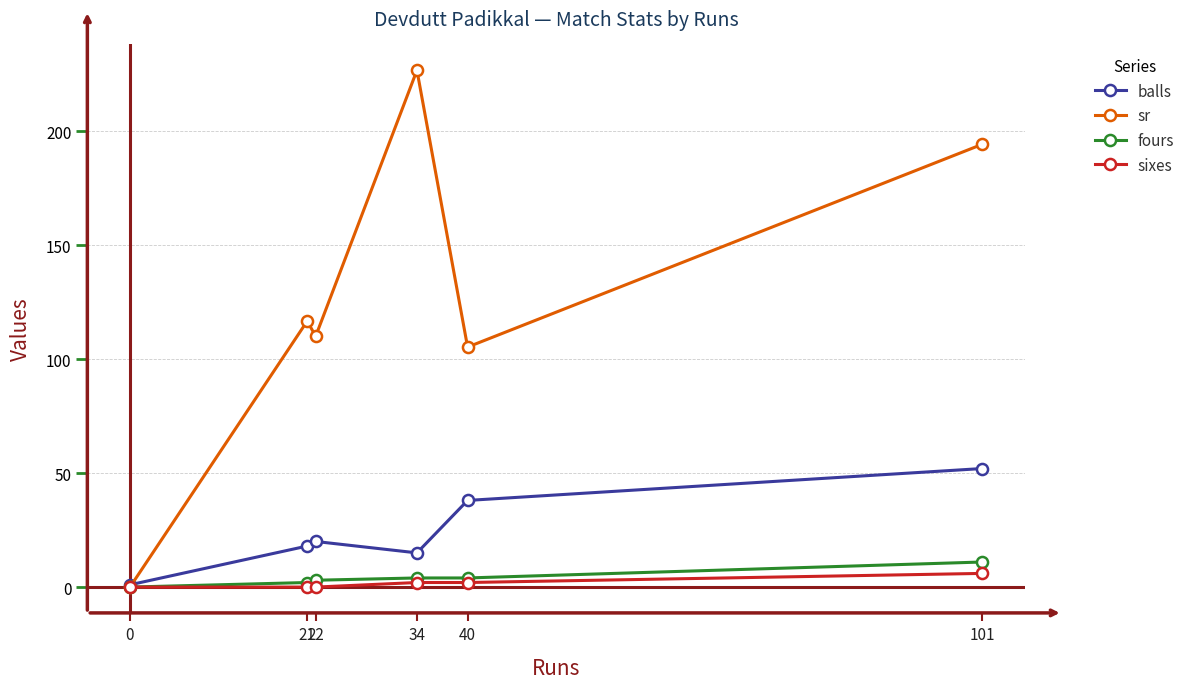

How many lines are shown in the chart?

4